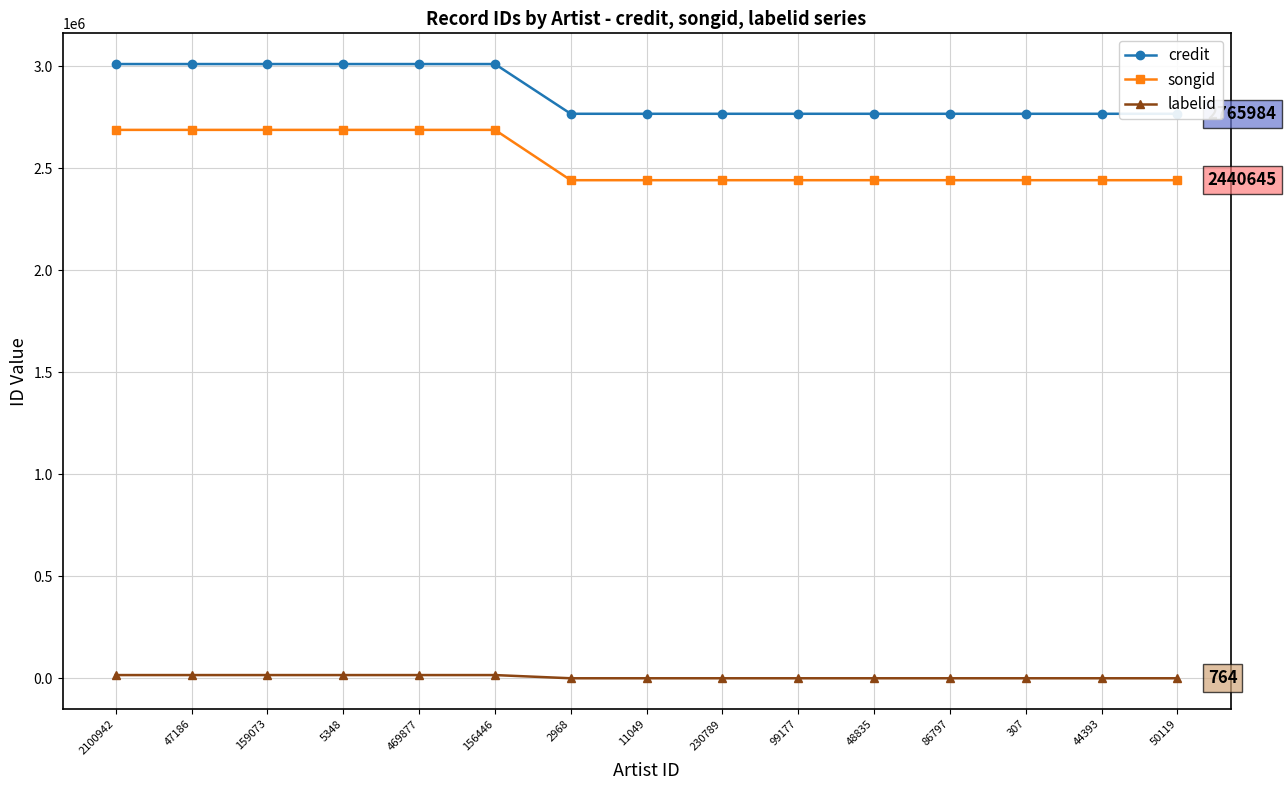

What is the difference between the highest and lowest values at 159073?

2993154